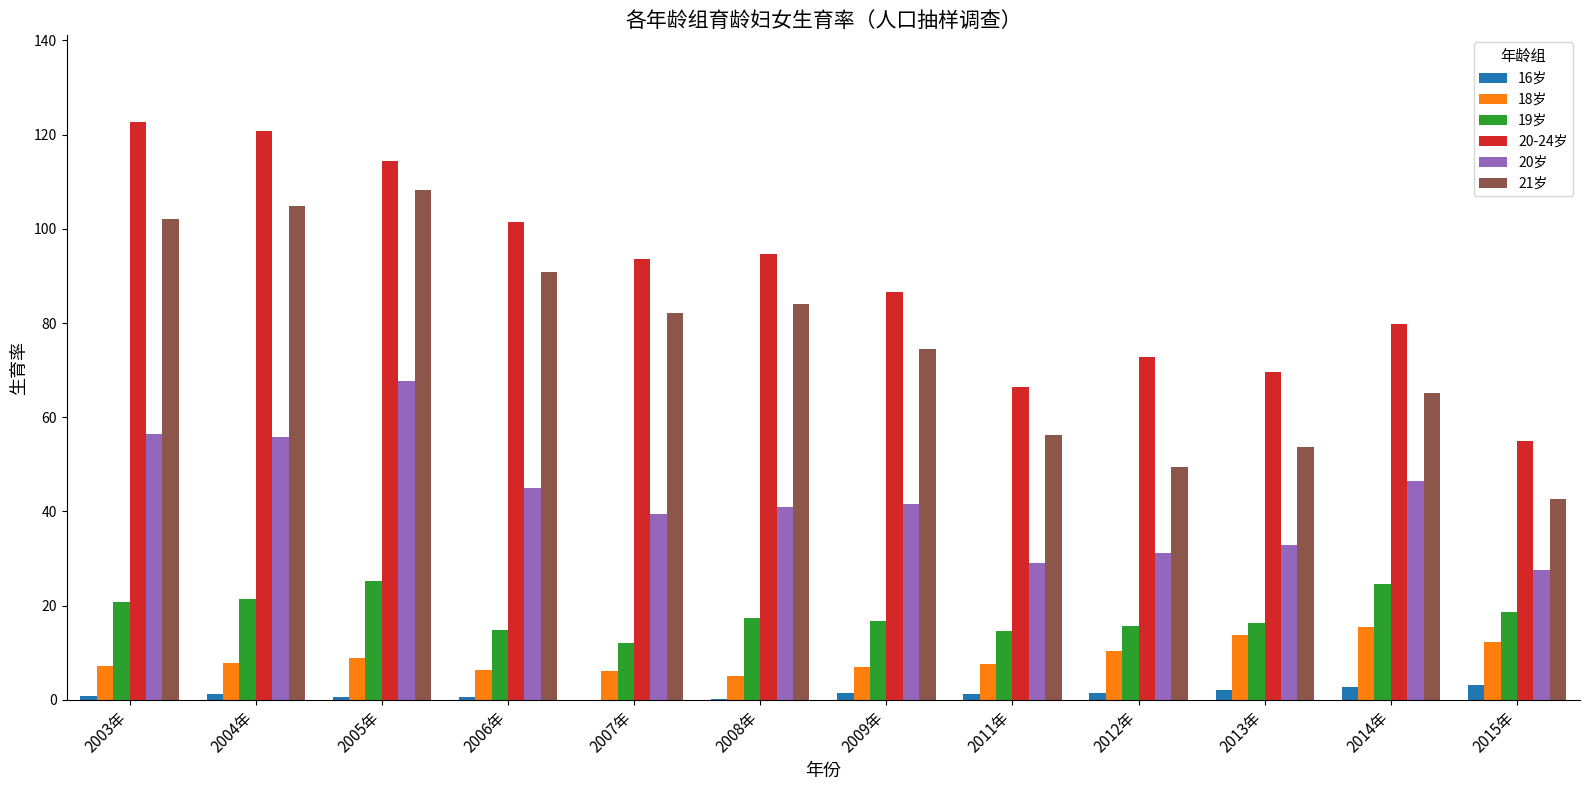

Which series has the largest range (max minus min)?

20-24岁